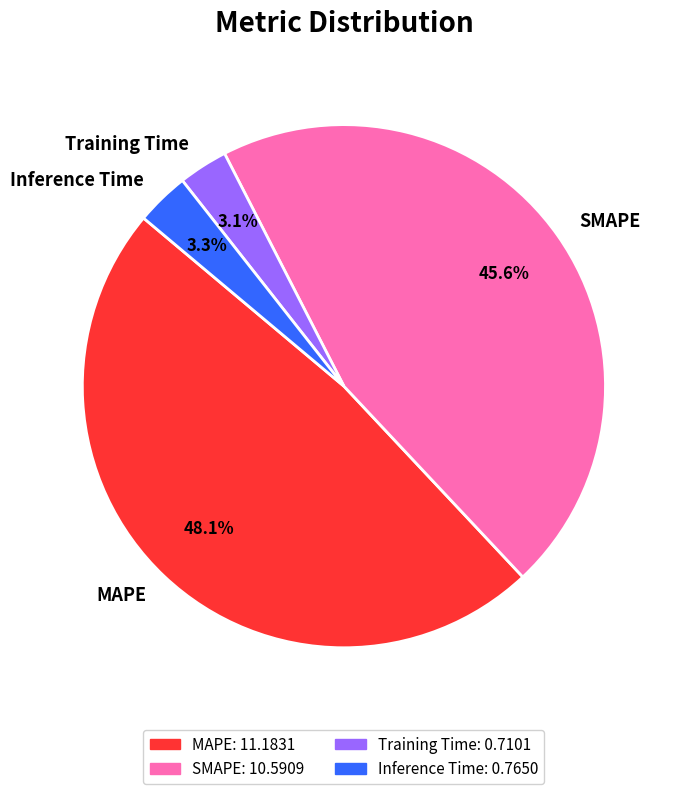

Does any single category account for the majority?

No